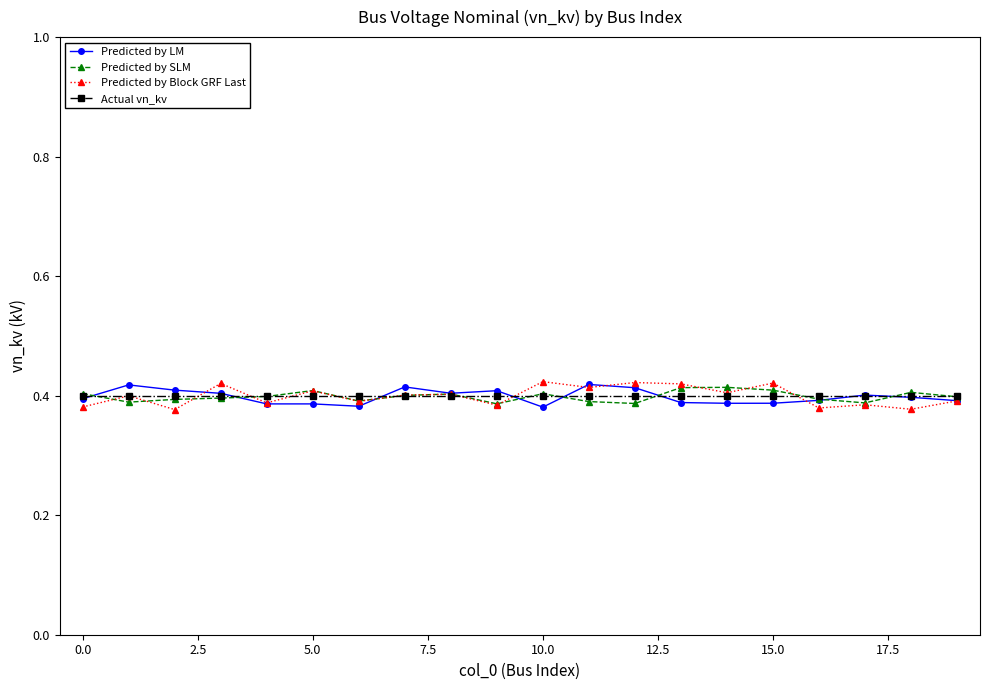

Rank the series by their average value, from highest to lowest.

Actual vn_kv, Predicted by Block GRF Last, Predicted by SLM, Predicted by LM